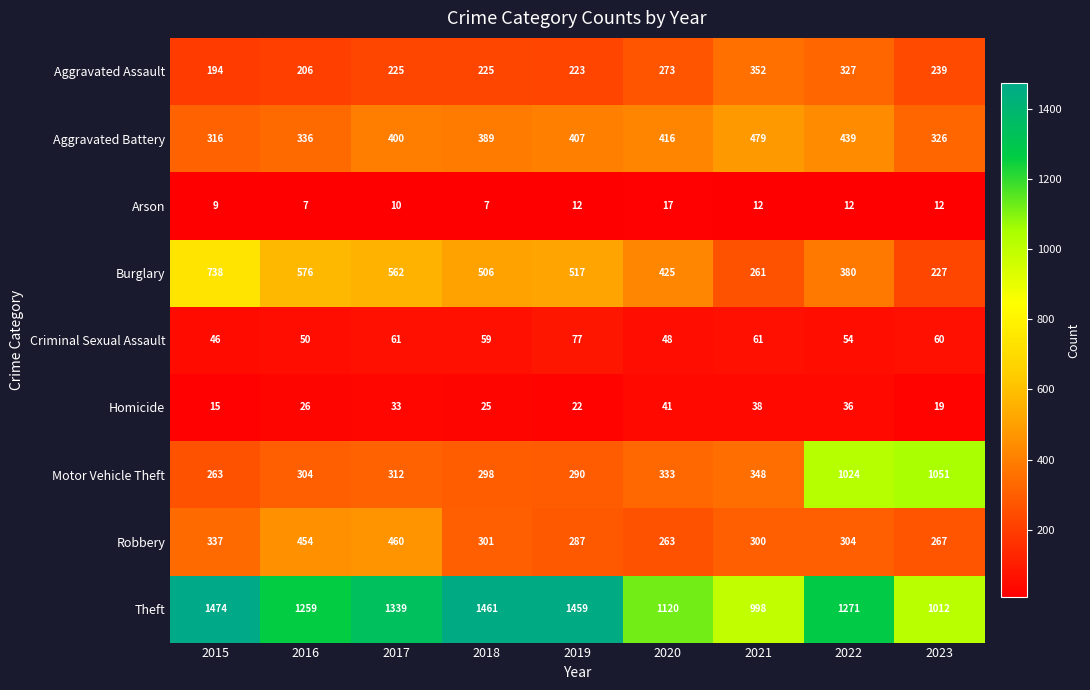

Is it true that Burglary equals 380 at 2022?

True